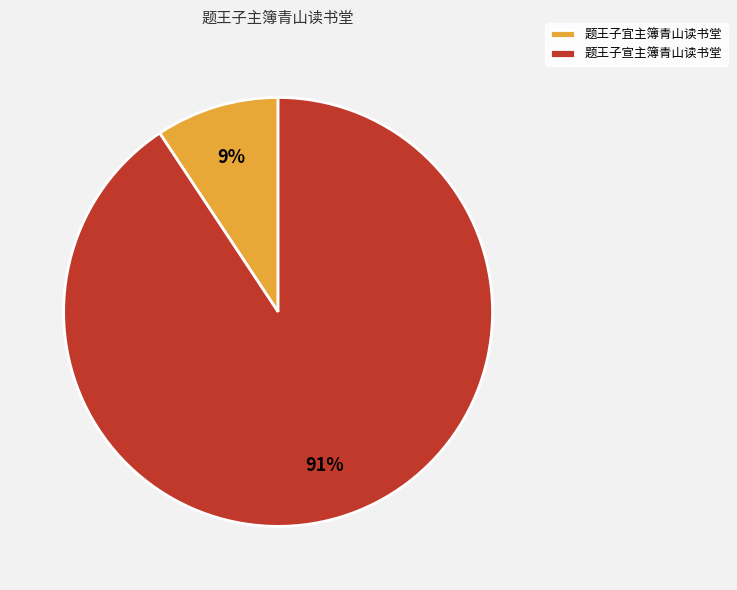

True or false: 题王子宜主簿青山读书堂 accounts for 17% of the total.

False